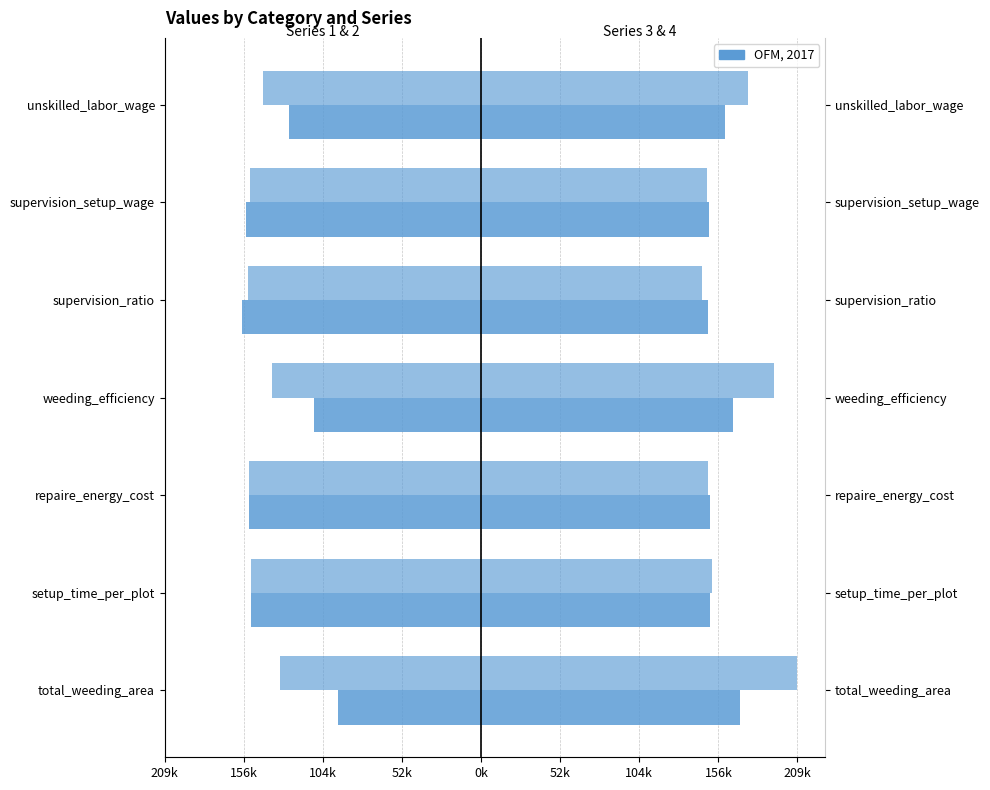

How many bars are there in each group?

4